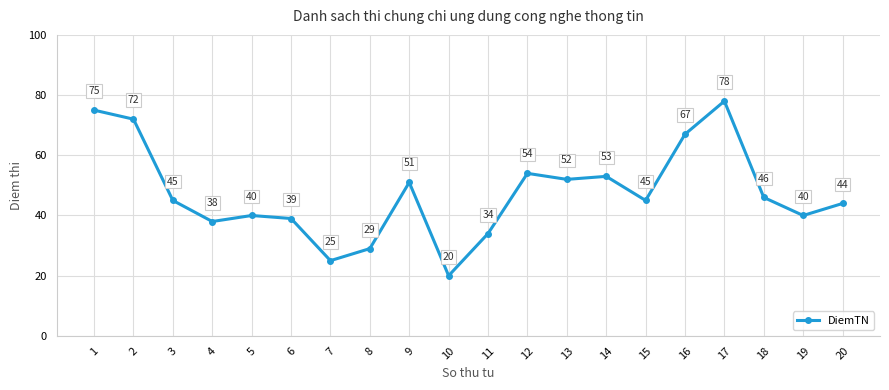

What is the difference between the maximum and minimum values?

58